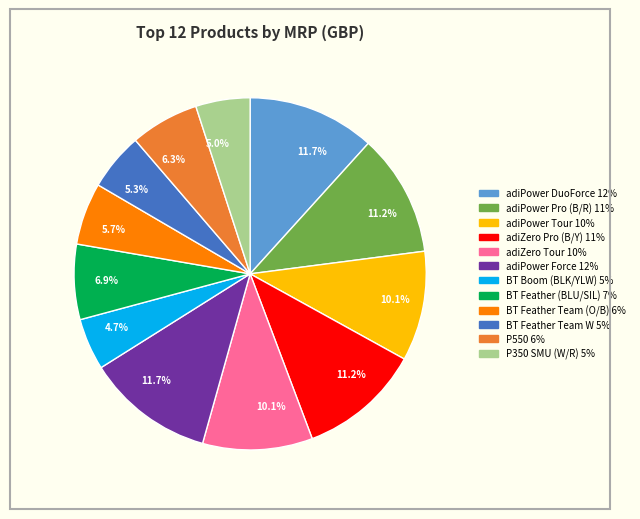

How many slices are in this pie chart?

12